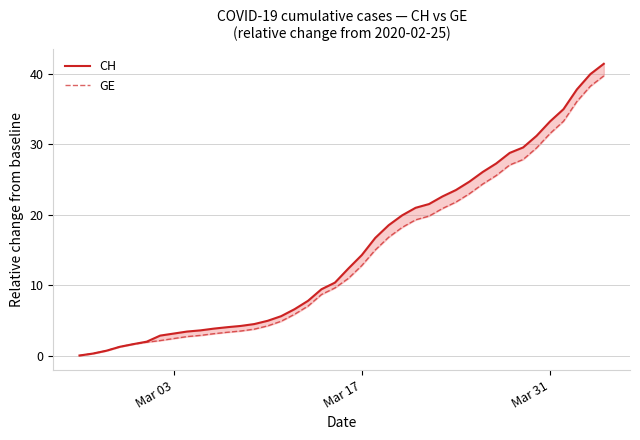

Is the value of CH at 26 greater than the value of GE at 6?

Yes